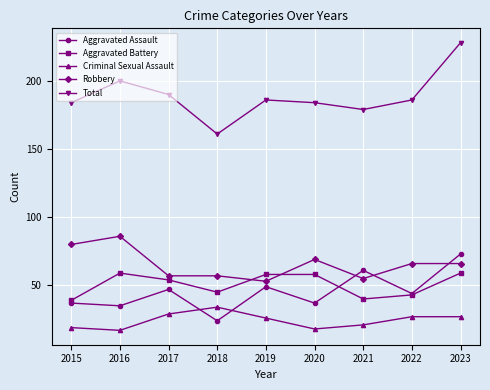

True or false: Criminal Sexual Assault and Total cross at least once.

False